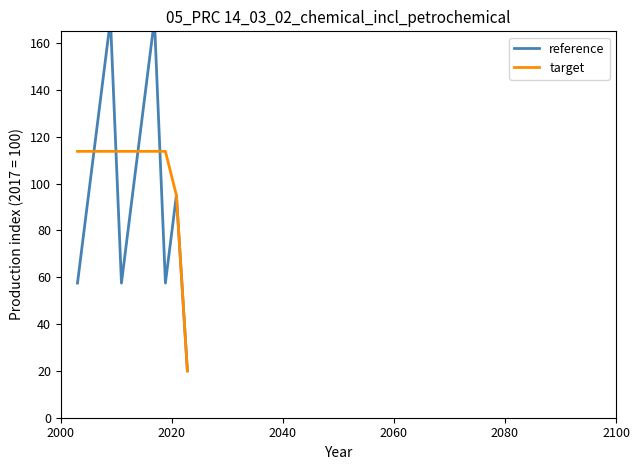

At how many categories does at least one series exceed 79?

10